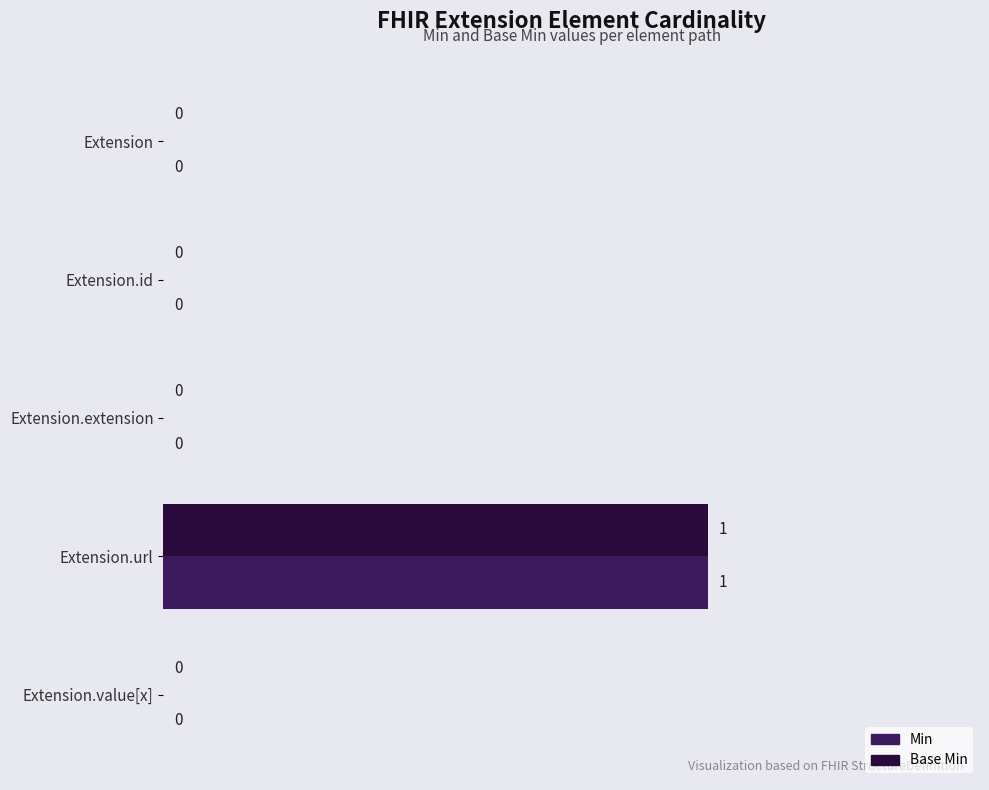

The Base Min series shows 1 at Extension.id. True or false?

False